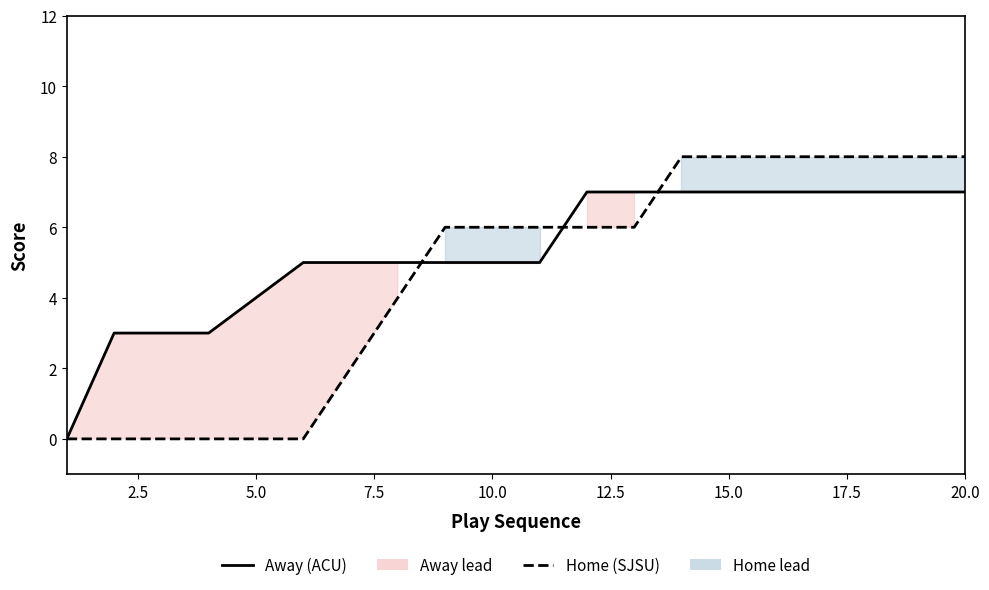

What is the difference between the second highest and second lowest values in the Away (ACU) series?

4